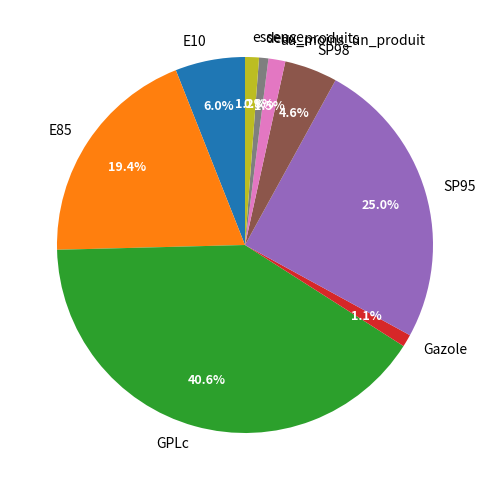

What portion of the pie excludes E10?

94.0%